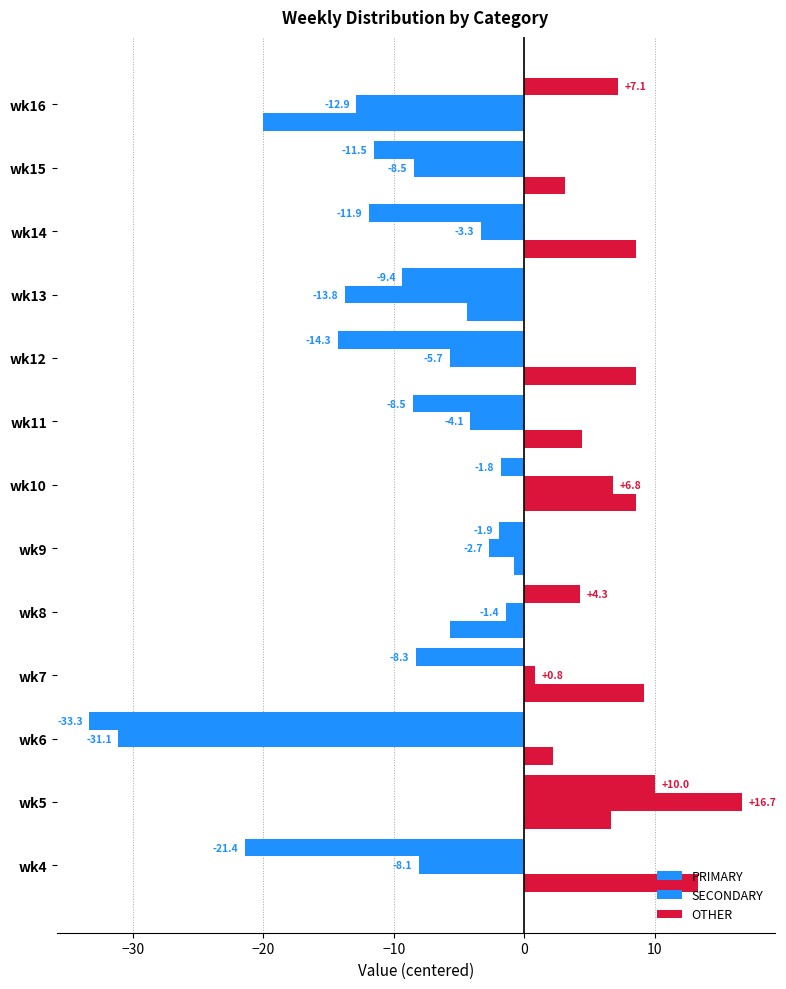

How many categories are shown in the chart?

13